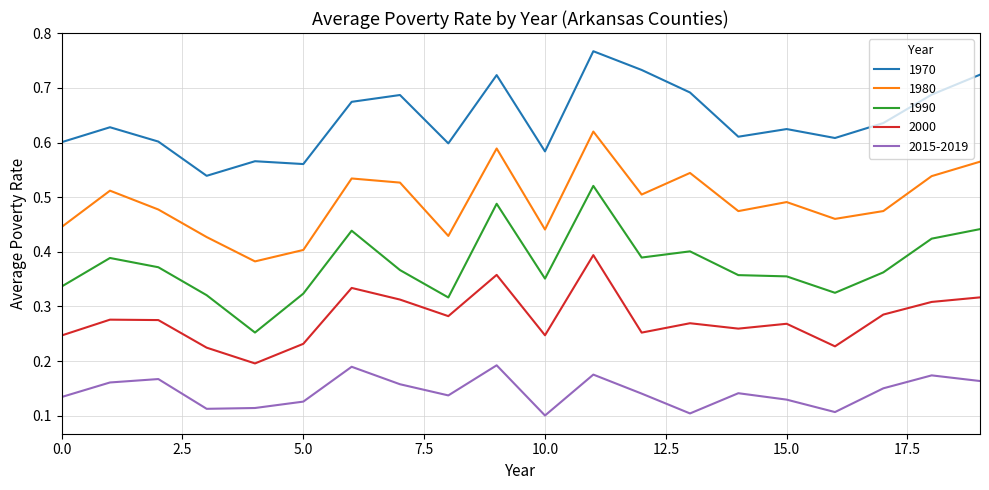

Rank the series by their average value, from highest to lowest.

1970, 1980, 1990, 2000, 2015-2019